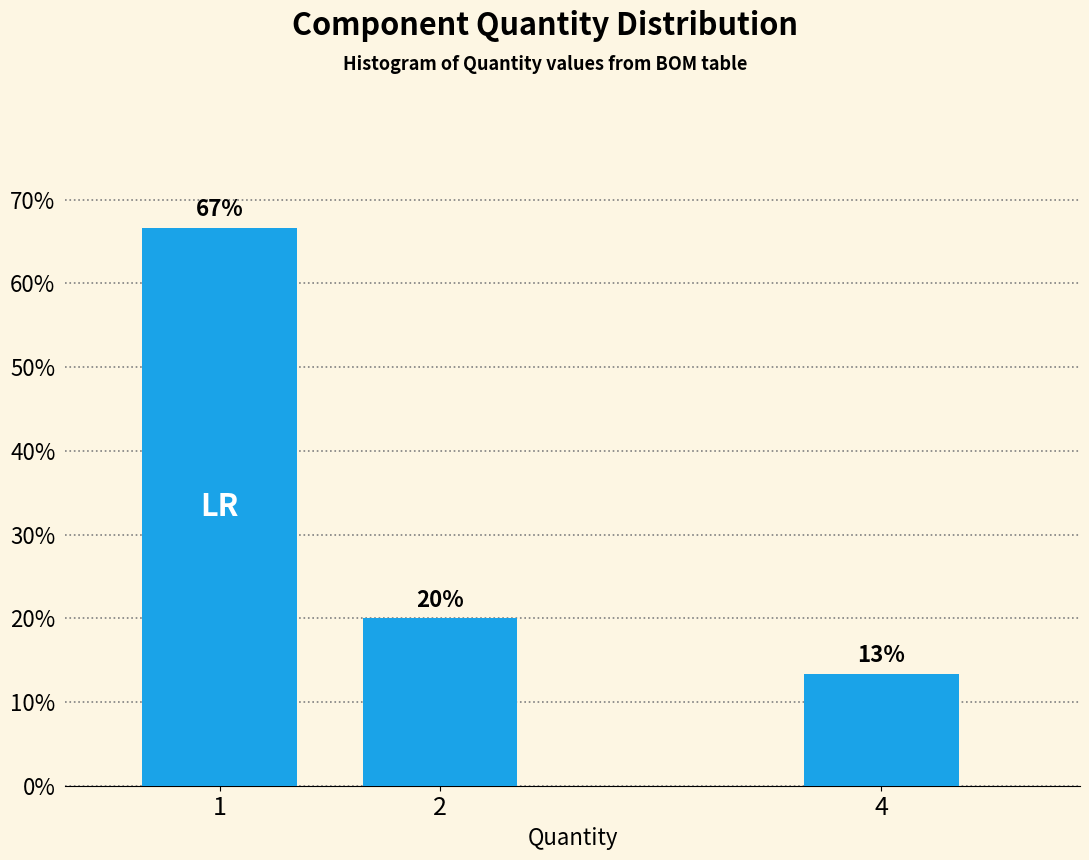

What is the average value?

33.3